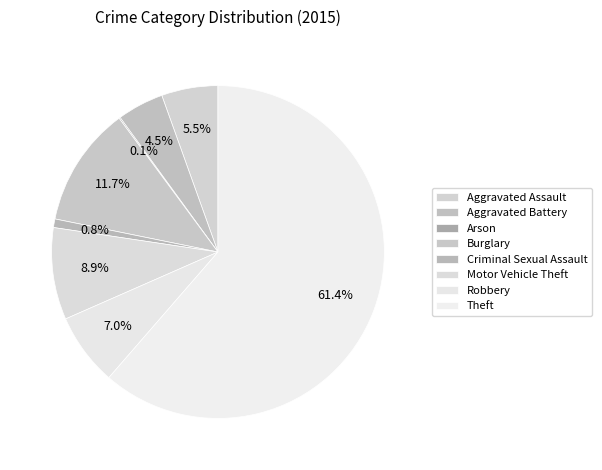

Is the sum of Criminal Sexual Assault and Theft greater than half?

Yes